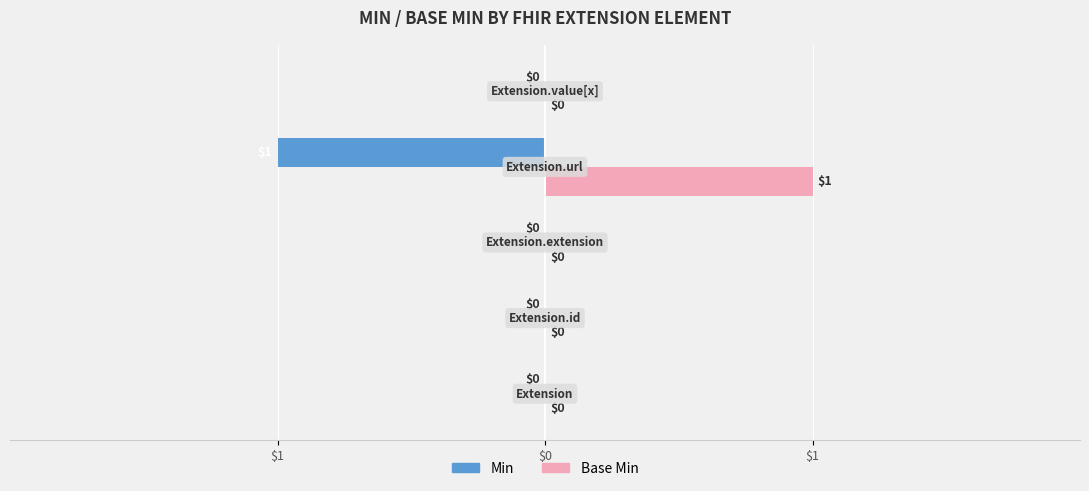

What are all the series names shown in the legend?

Min, Base Min